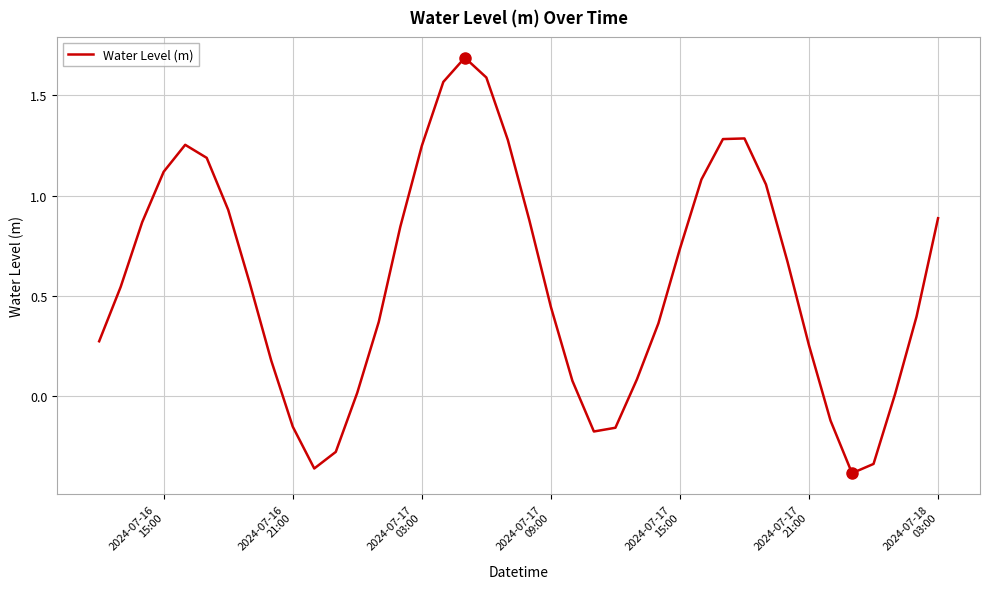

Count the number of data series in this chart.

1